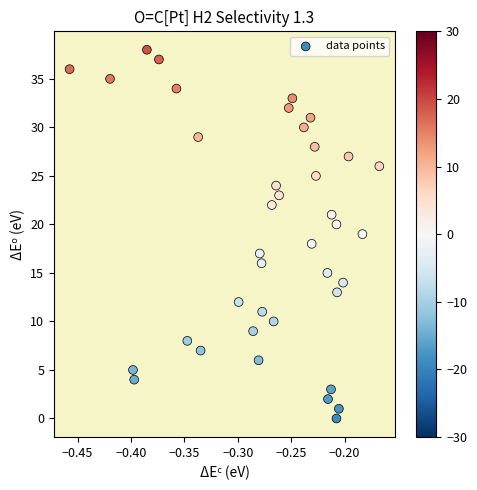

What is the range of Y values (max minus min)?

38